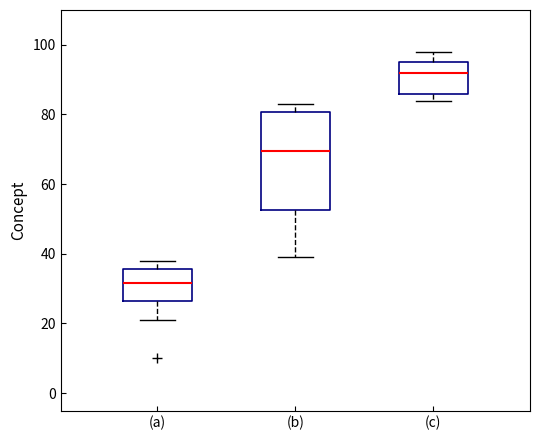

Reading left to right, transcribe this box plot: for each box, give where its median line is, the range the box spans, and where its two whiskers end, as read against the y-axis. The values are not printed on the chart, so give them approximately, as read against the axis.

(a): median 32, box 26 to 36, whiskers 22 to 38
(b): median 70, box 52 to 80, whiskers 40 to 84
(c): median 92, box 86 to 96, whiskers 84 to 98